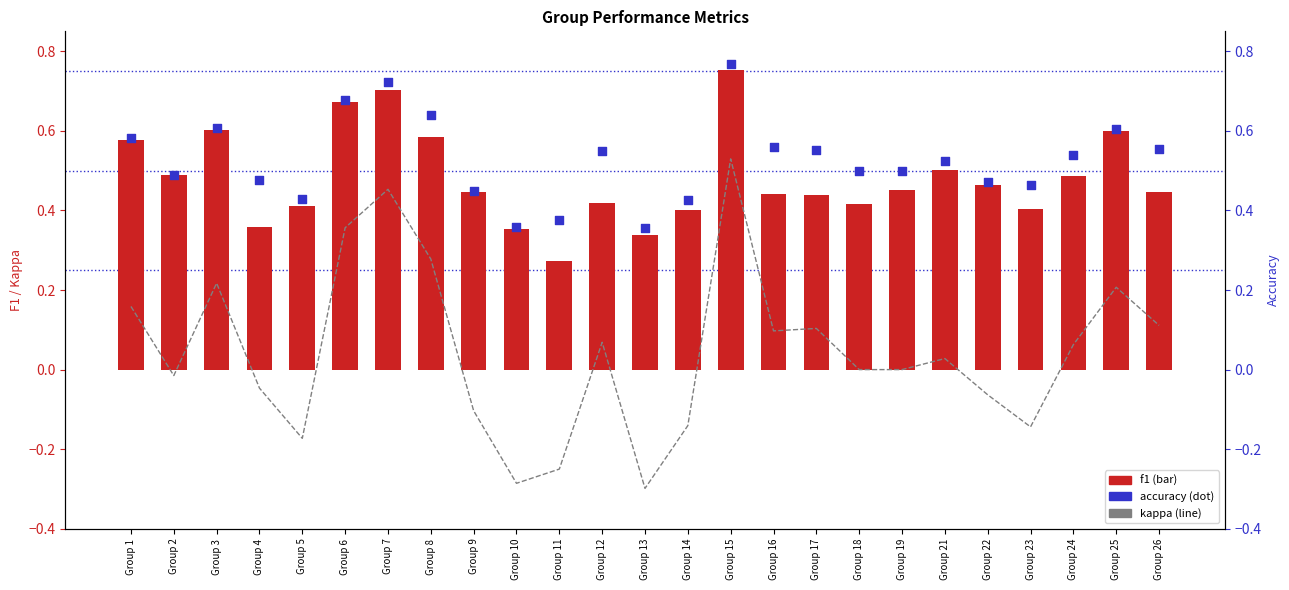

Which series contains the highest Y value?

accuracy